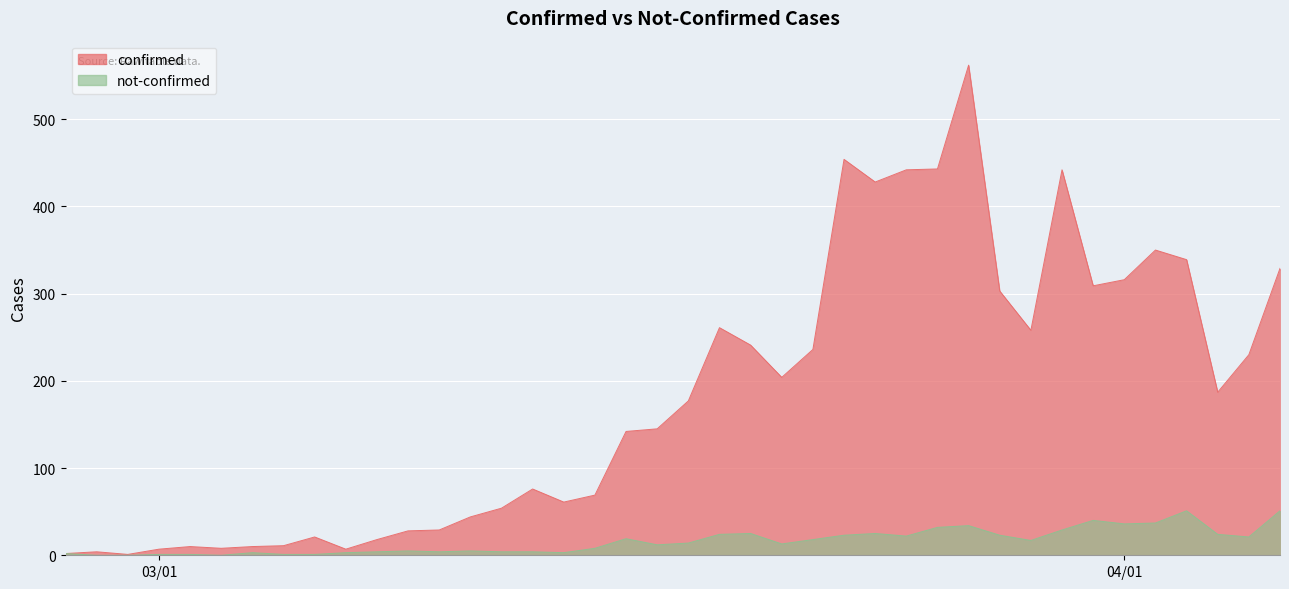

What is the difference between the maximum and minimum values in the confirmed series?

561